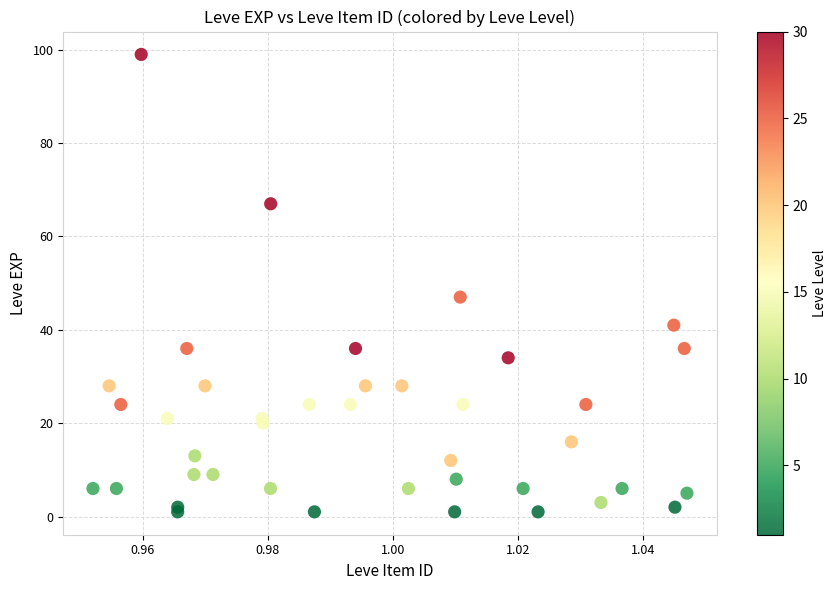

What Y value in the scatter plot is closest to 50?

47